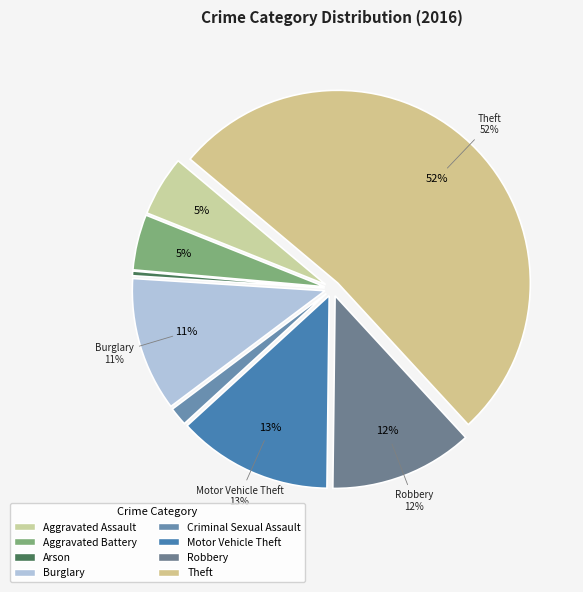

Rank the categories by value from highest to lowest.

Theft, Motor Vehicle Theft, Robbery, Burglary, Aggravated Assault, Aggravated Battery, Criminal Sexual Assault, Arson